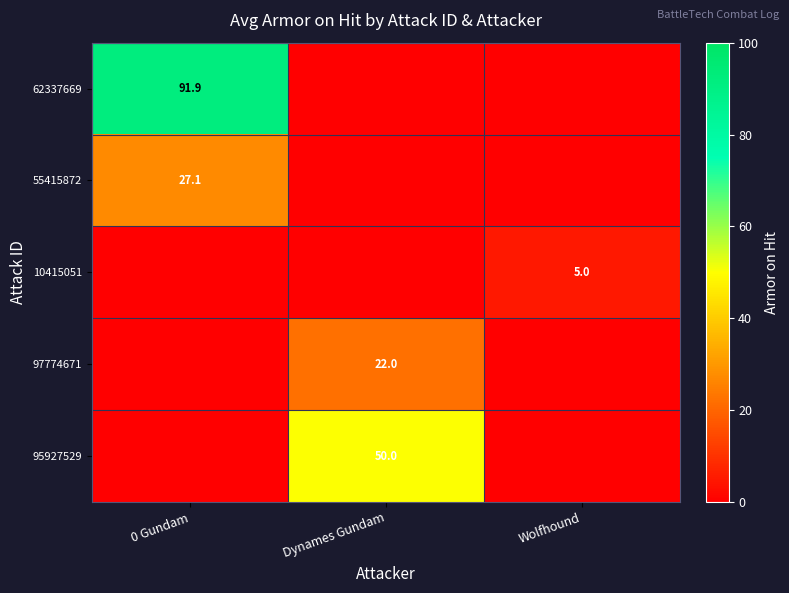

Is the value of 10415051 at Wolfhound greater than the value of 55415872 at 0 Gundam?

No